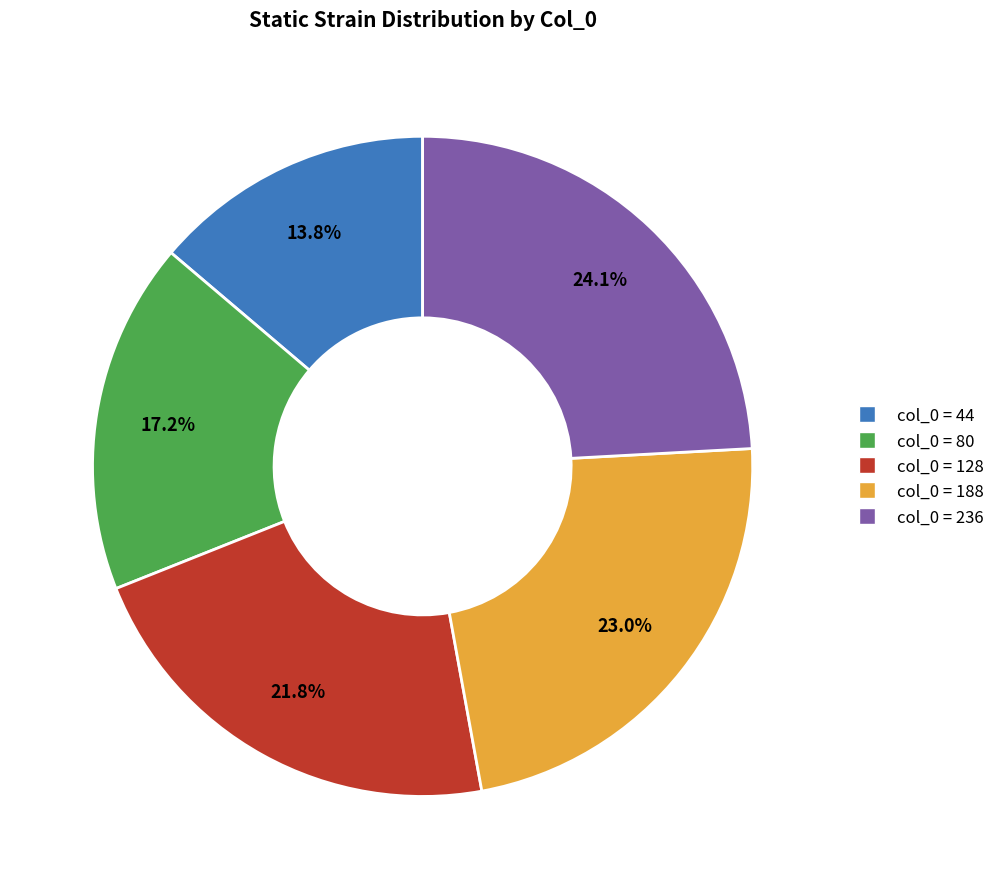

Which slice is the smallest?

col_0 = 44